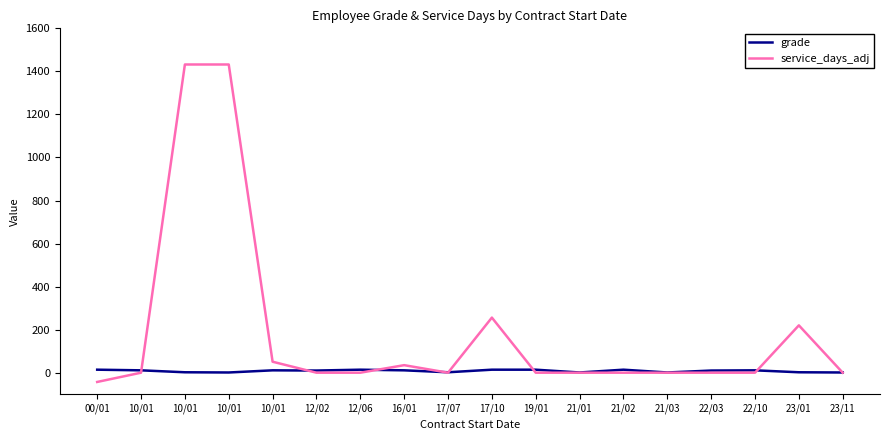

Is this an area chart (filled region under the line)?

No